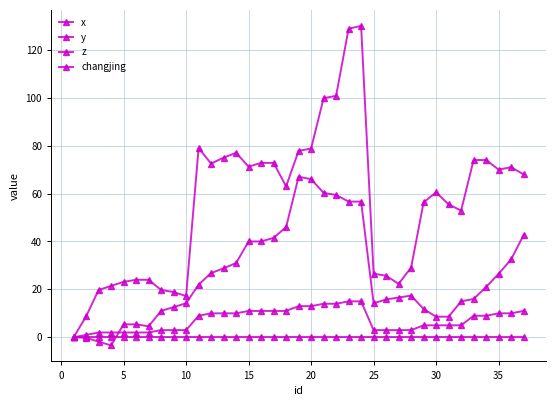

At which category does y reach its first local valley?

10